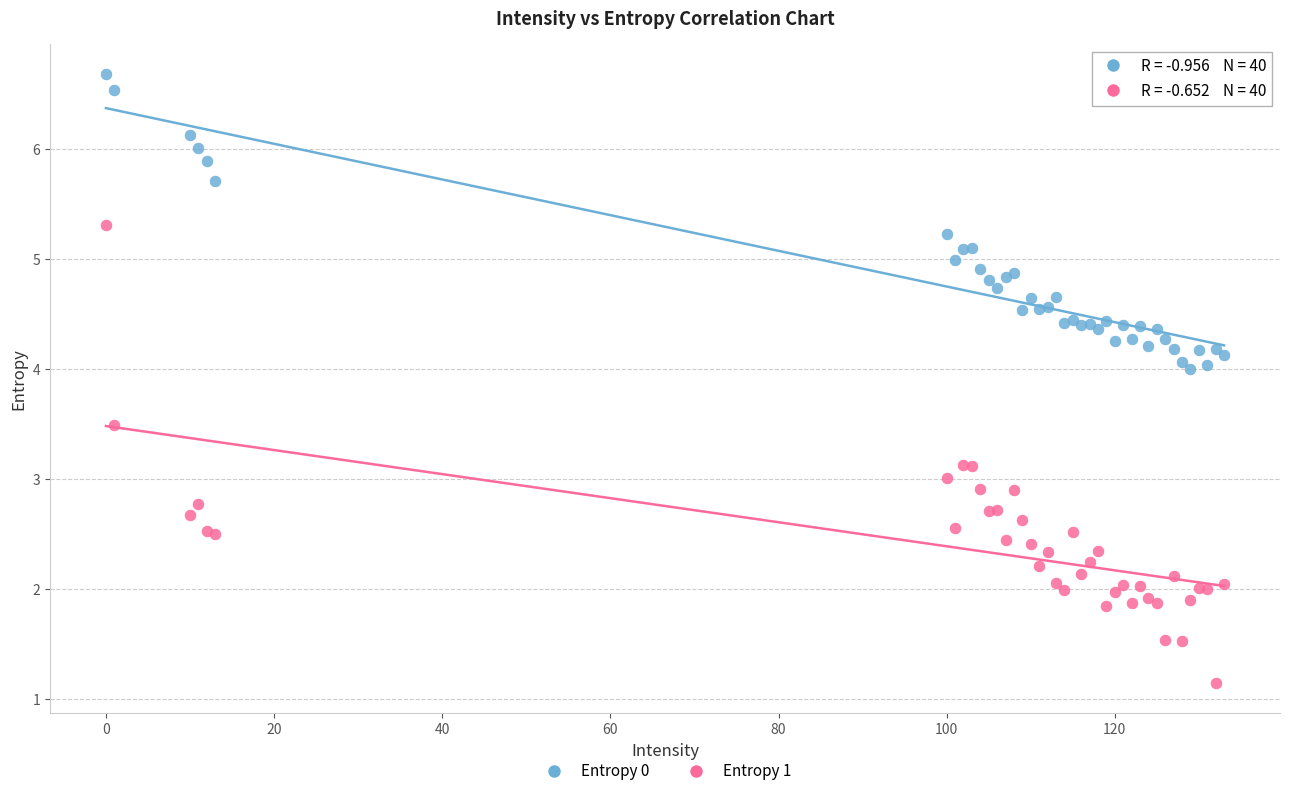

Which series reaches the minimum Y coordinate?

Entropy 1